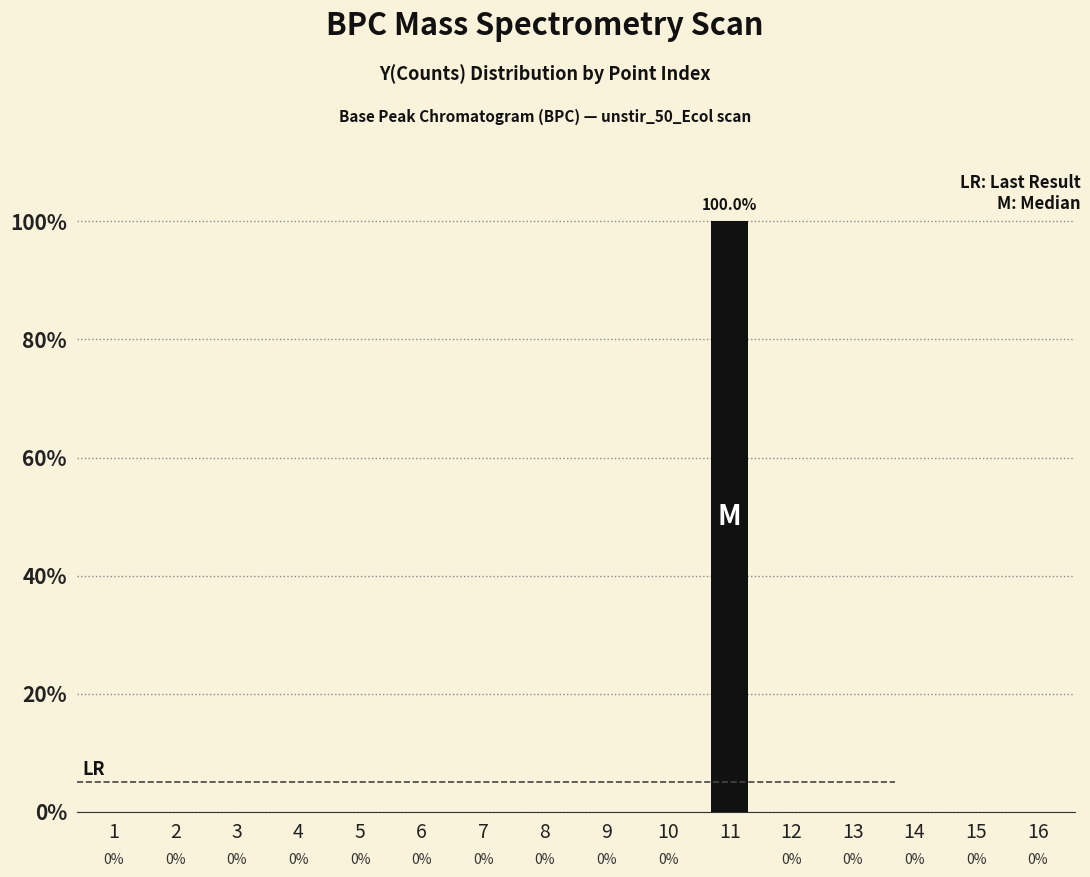

Are the bars grouped side by side (vs. stacked)?

No